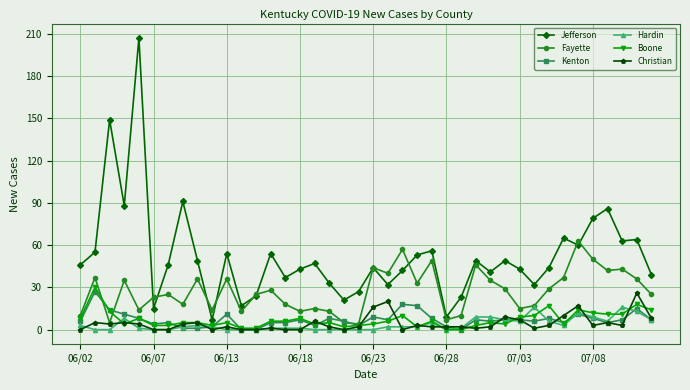

True or false: Kenton has more than 0 interior local peaks.

True